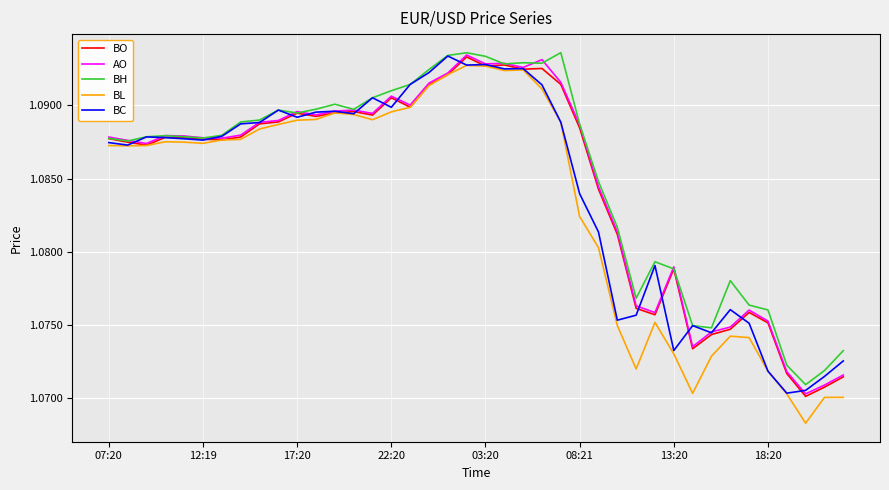

Count the AO values in the range 1 to 2.

40